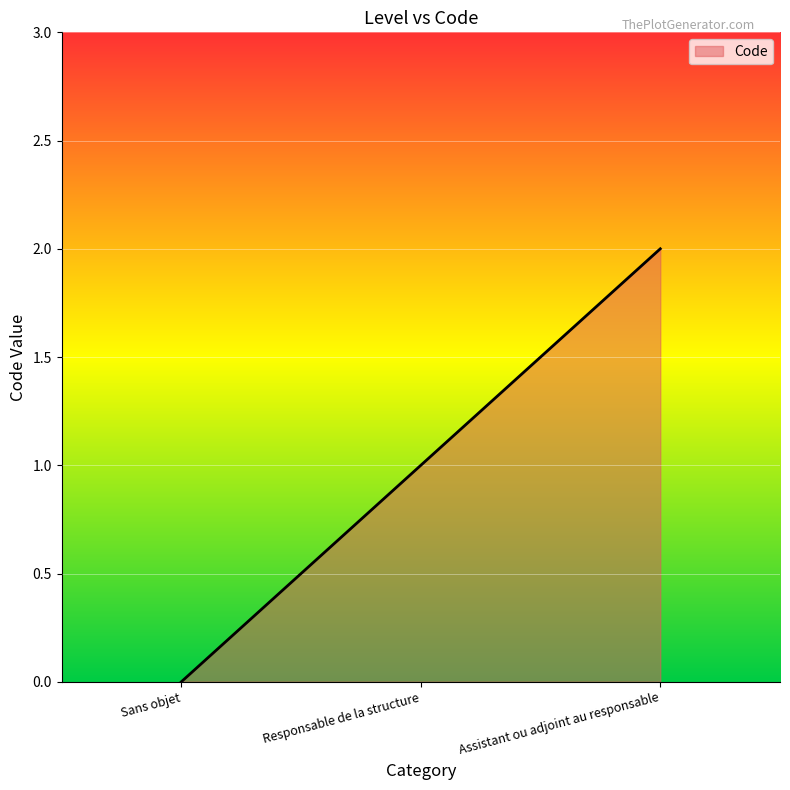

How many categories are shown in the chart?

3